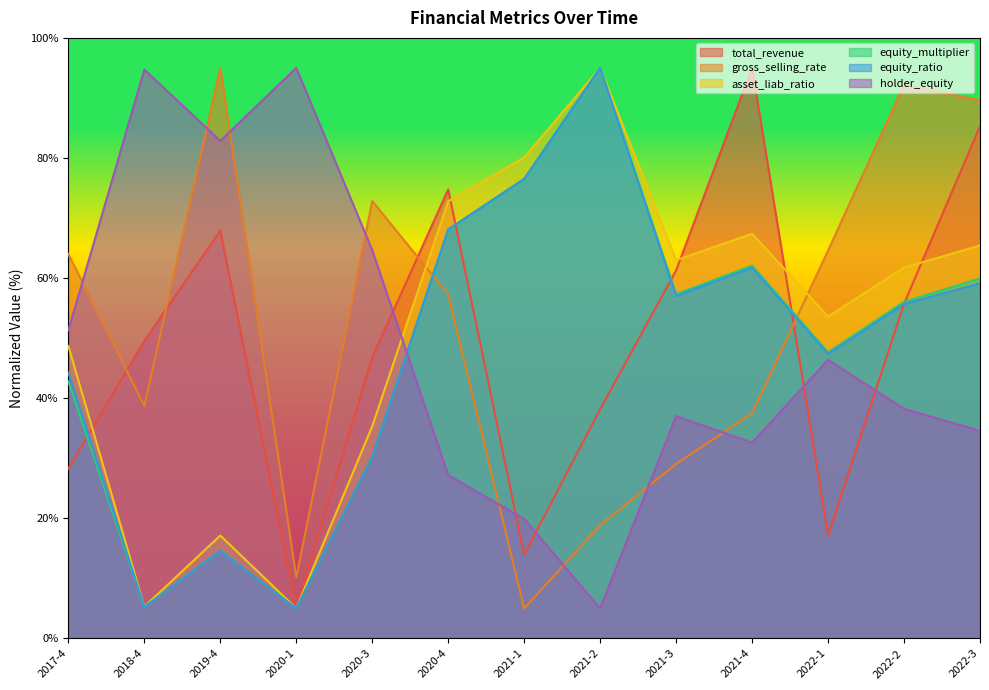

True or false: equity_ratio and total_revenue intersect in this chart.

True